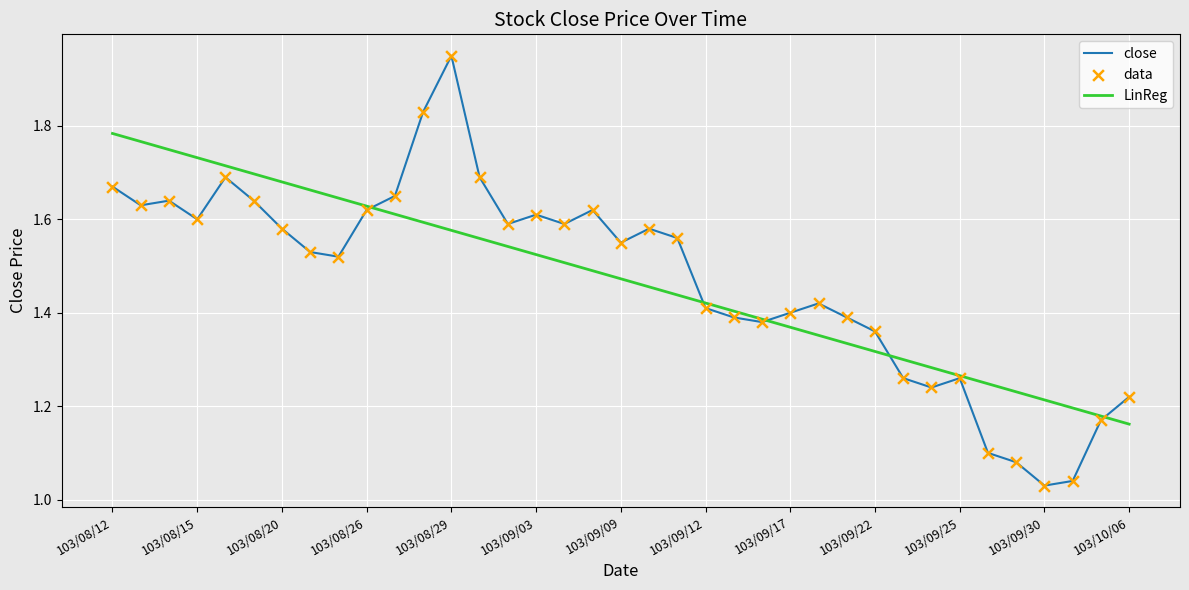

List the series in order of their peak value, highest first.

close, LinReg